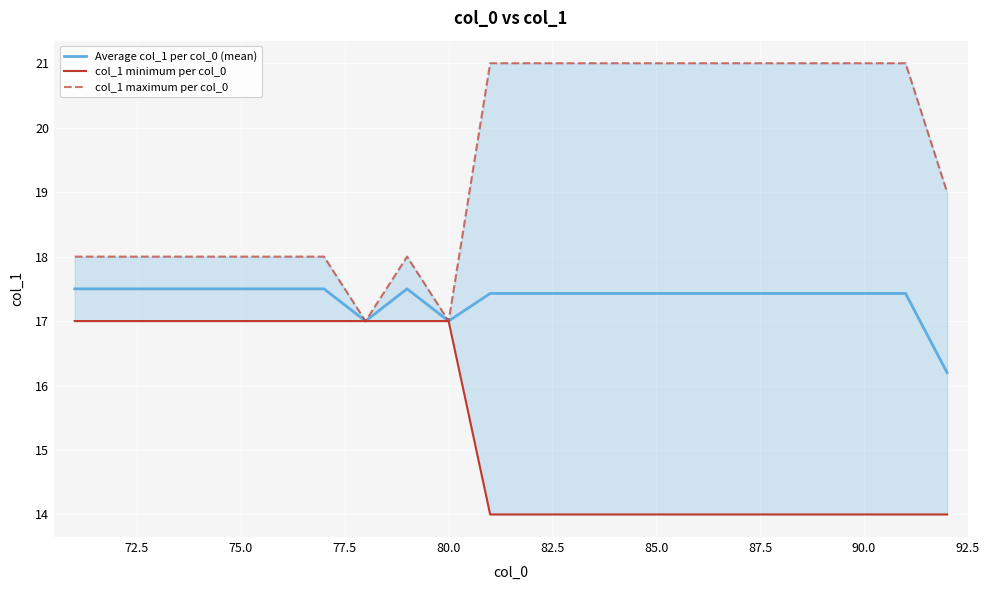

Which series has the largest total across all categories?

col_1 maximum per col_0